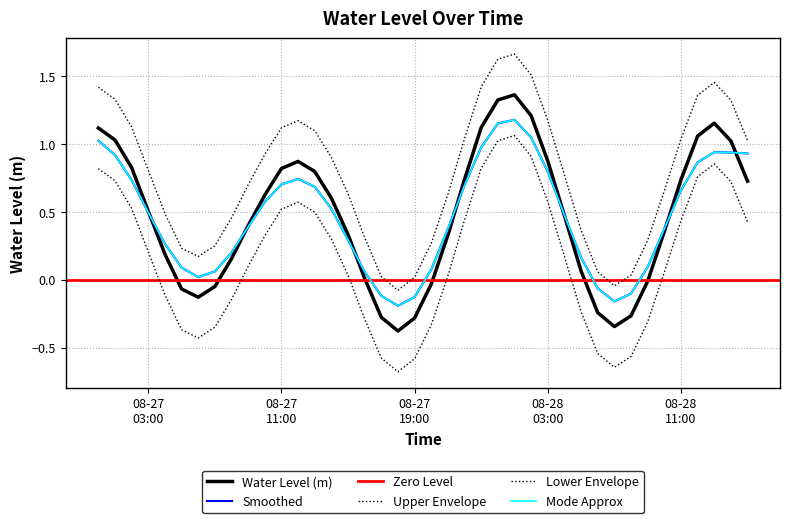

What position from the right is 2023-08-28 05:00:00?

11